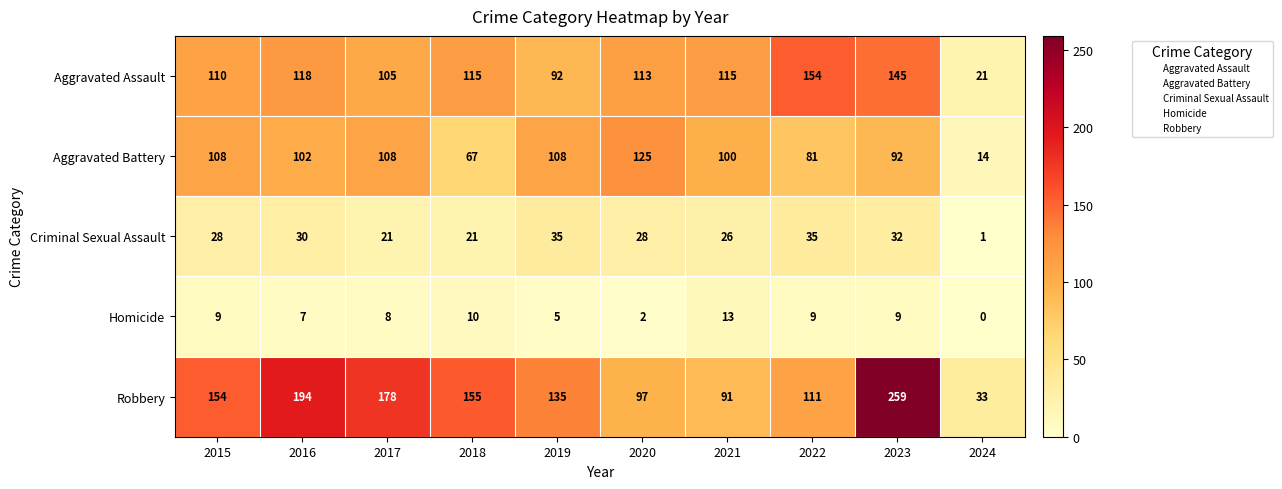

True or false: Robbery has a value of 135 at 2019.

True